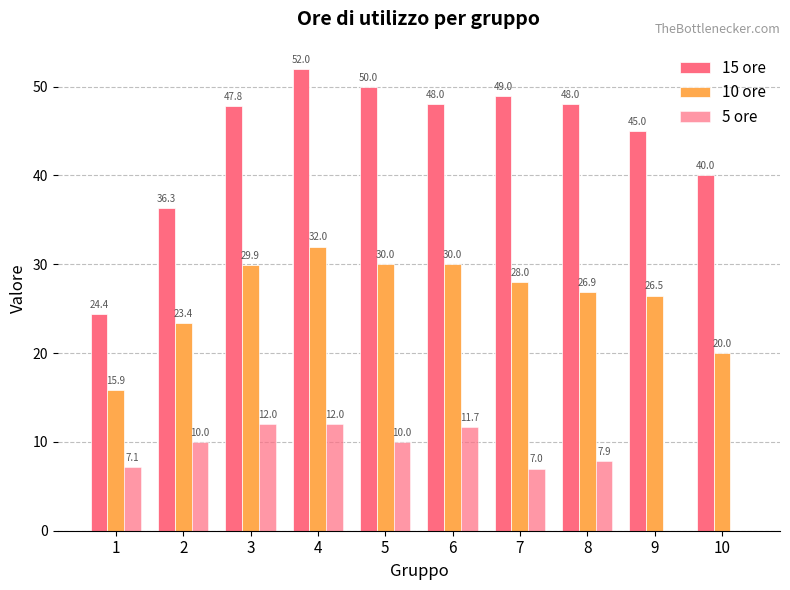

How many series are shown in this chart?

3